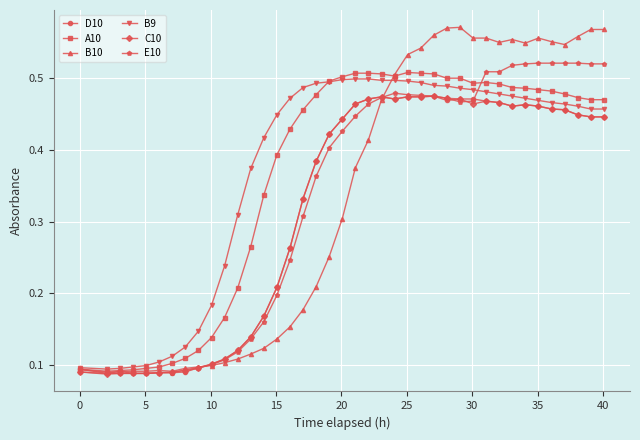

Which series has the largest range (max minus min)?

B10